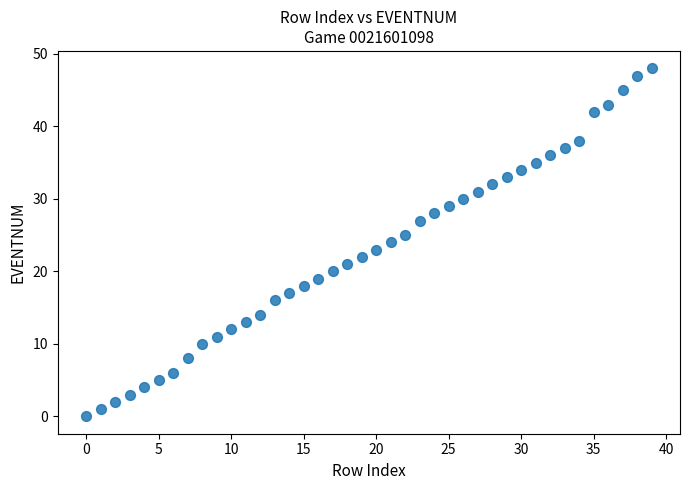

What is the range of Y values (max minus min)?

48